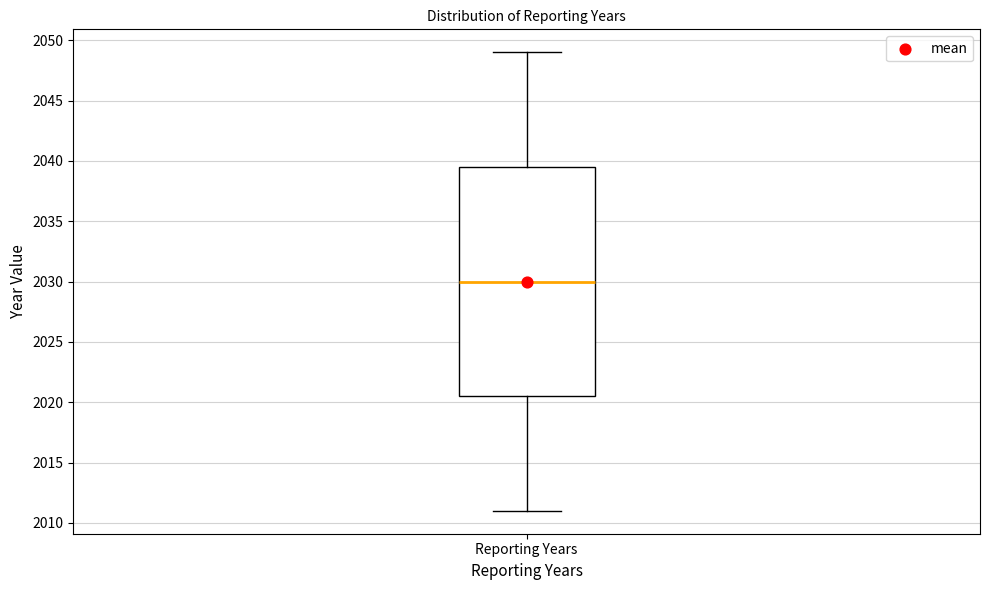

Read this box plot against the y-axis: the position of the median line, the range covered by the box, and the ends of both whiskers. The values are not printed on the chart, so give them approximately, as read against the axis.

median 2030.0, box 2020.5 to 2039.5, whiskers 2011.0 to 2049.0